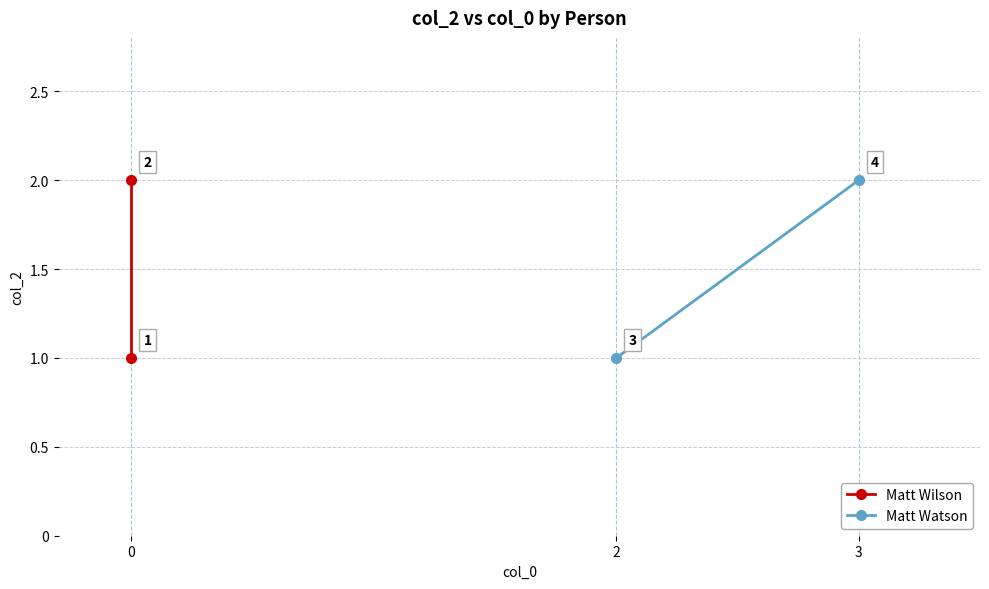

How many data points does each series have?

2